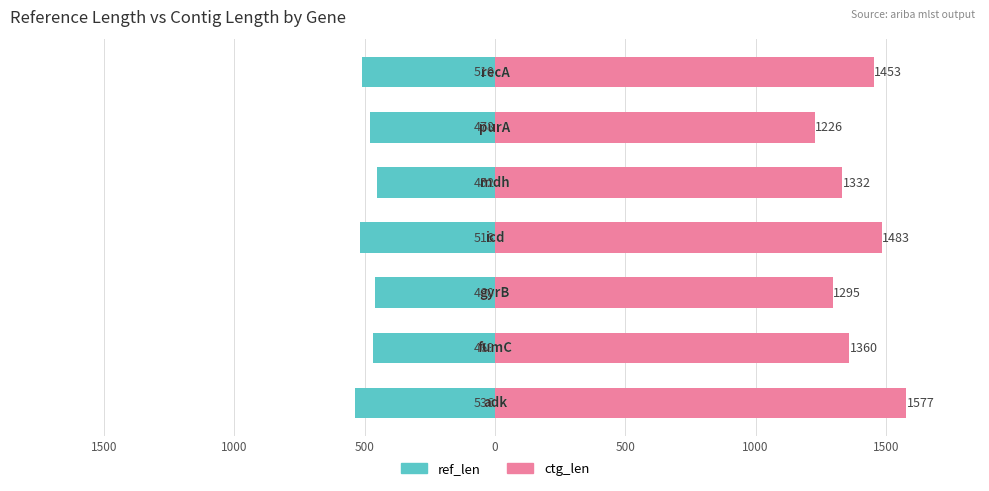

Rank the series by their average value, from lowest to highest.

ref_len, ctg_len